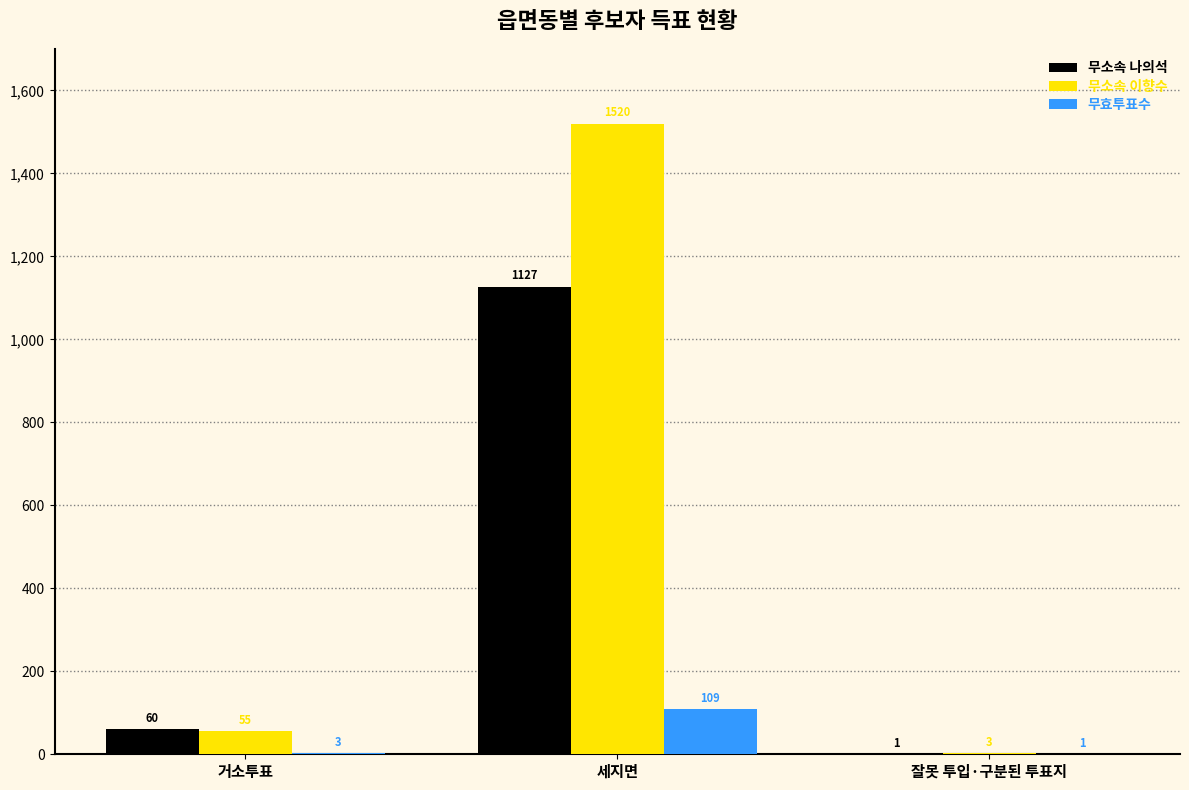

At which category is the sum across all series the highest?

세지면